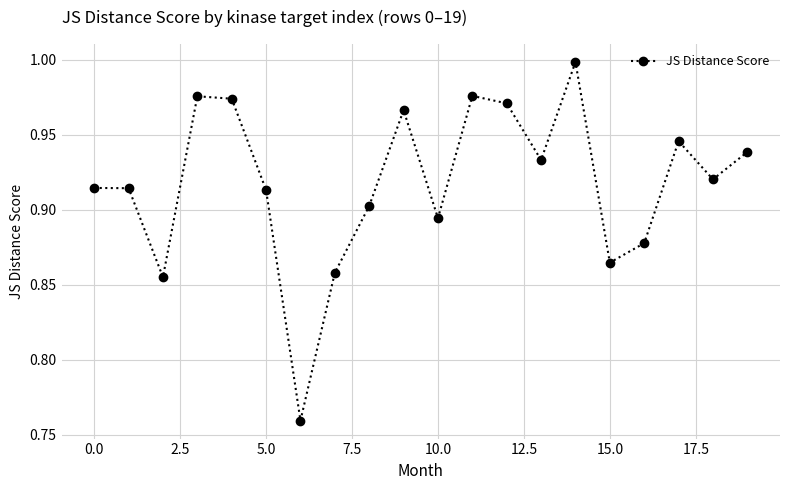

How many points are lower than both their immediate neighbors (excluding endpoints)?

6